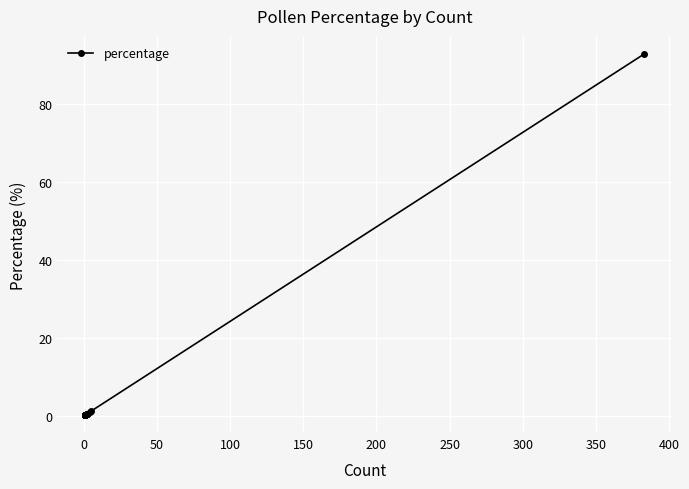

What is the sum of all values?

100.2